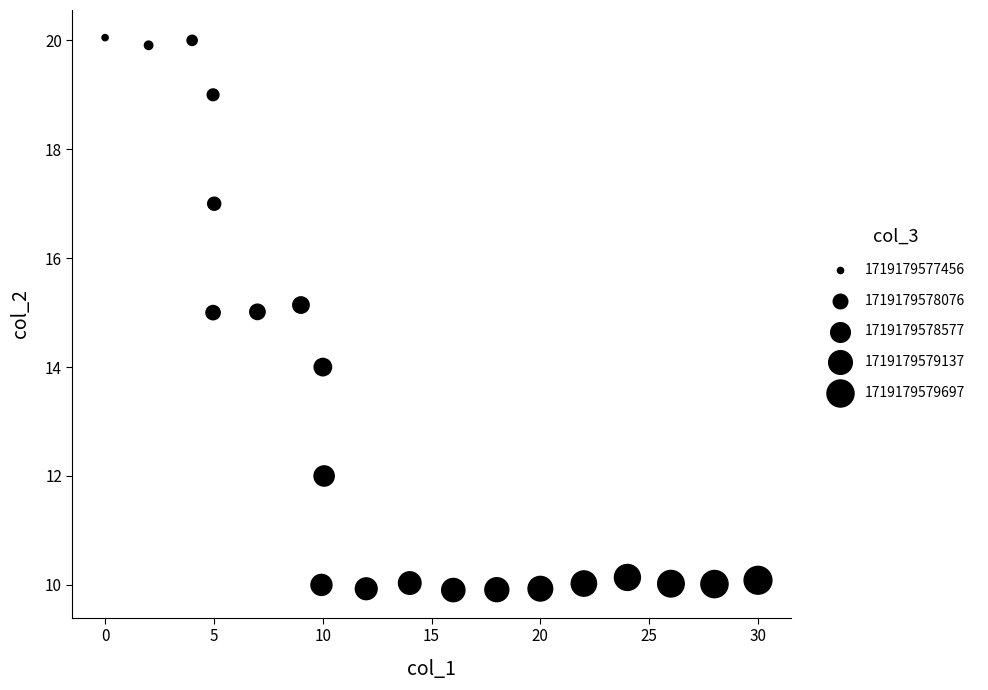

What is the range of Y values (max minus min)?

10.1